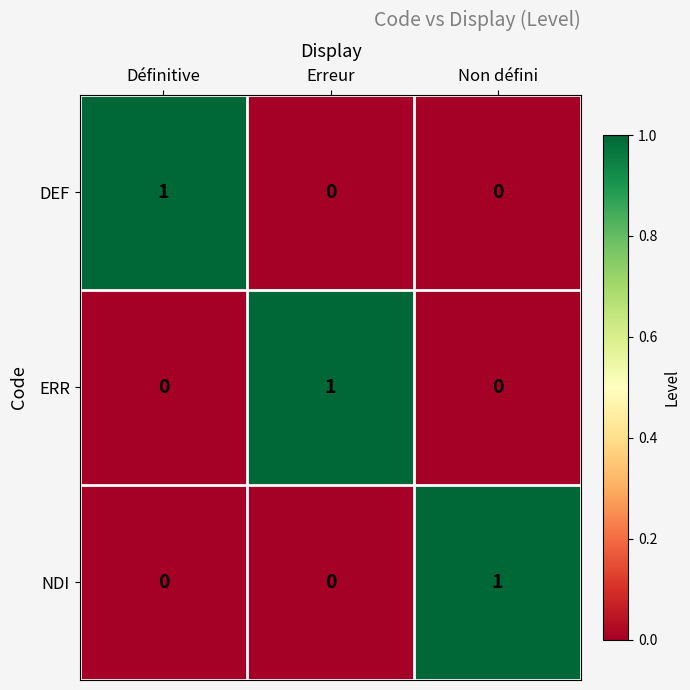

Reading right to left, what are all the values shown in this chart?

DEF: Non défini=0	Erreur=0	Définitive=1
ERR: Non défini=0	Erreur=1	Définitive=0
NDI: Non défini=1	Erreur=0	Définitive=0